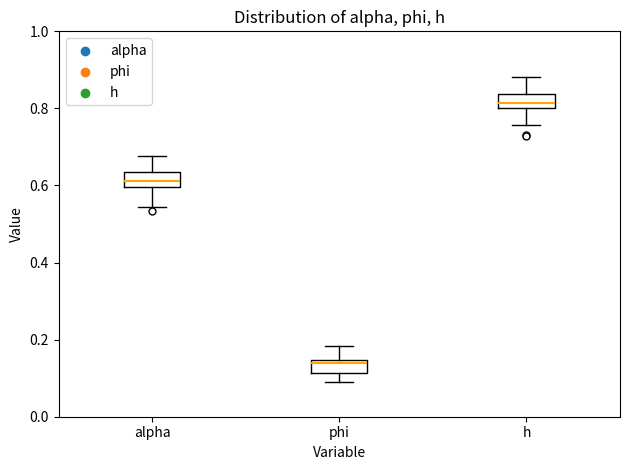

Where does the upper whisker of the box for h end on the y-axis? The values are not printed on the chart, so give them approximately, as read against the axis.

0.88